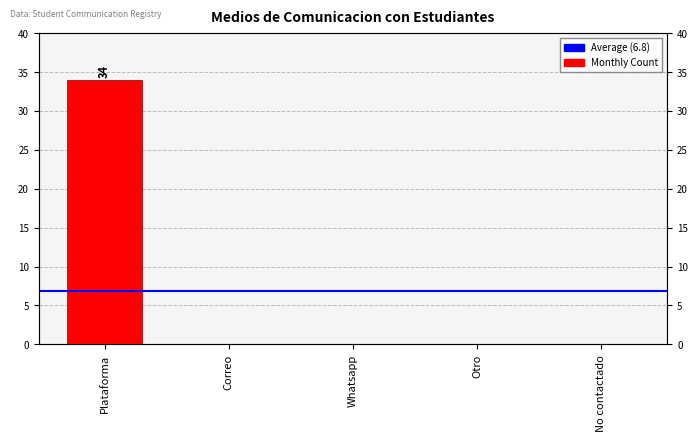

Are the bars horizontal?

No